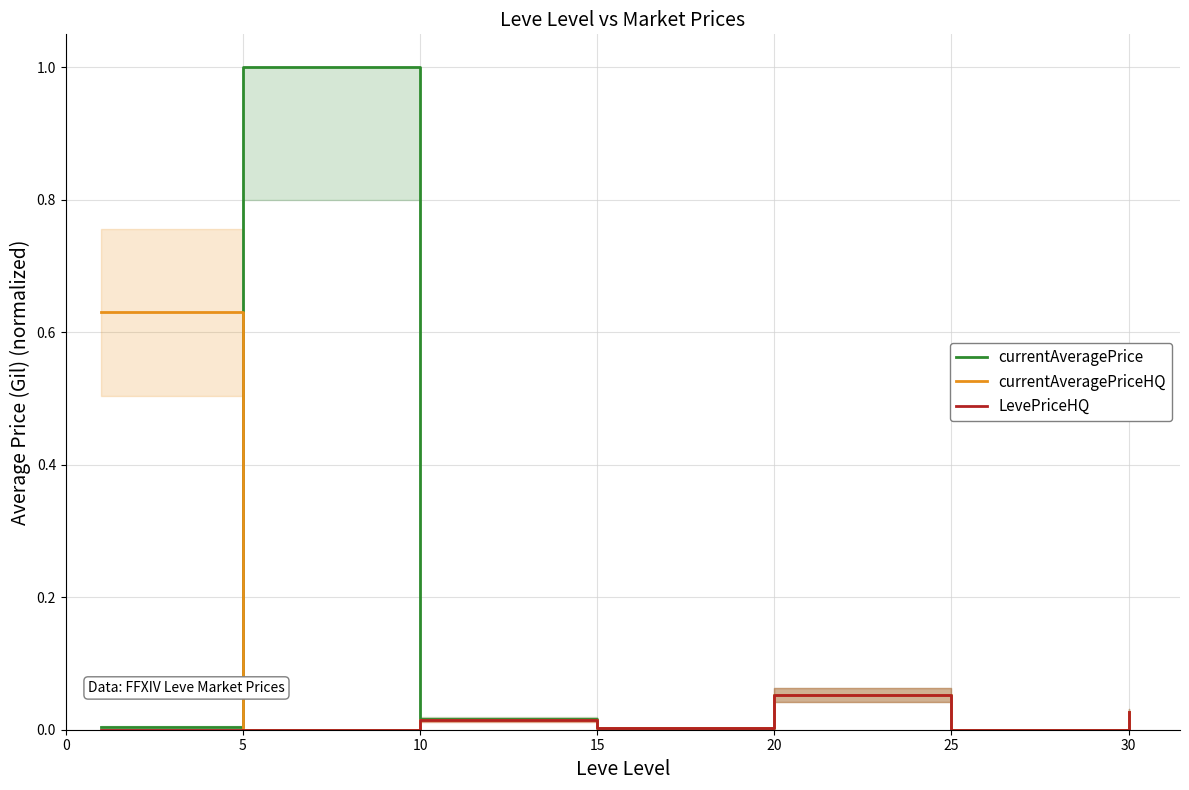

How many values in the currentAveragePriceHQ series exceed 0?

5